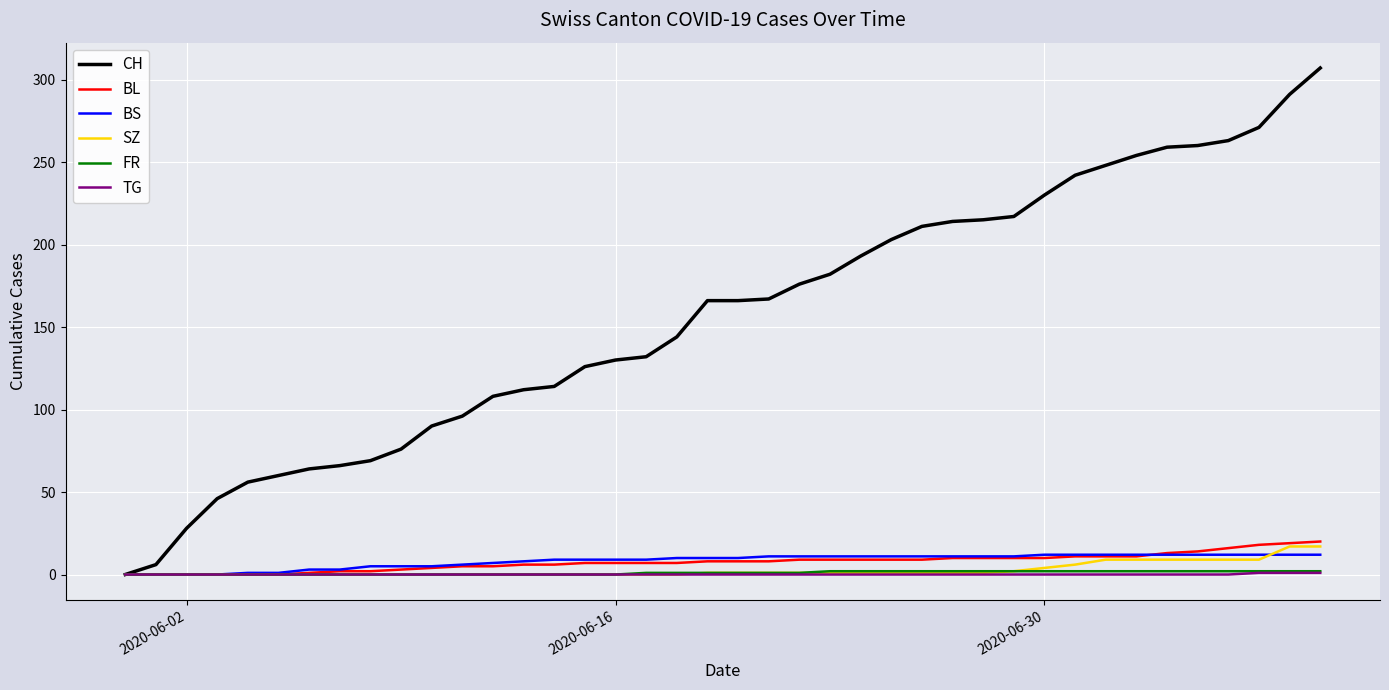

Which series has the widest spread of values?

CH